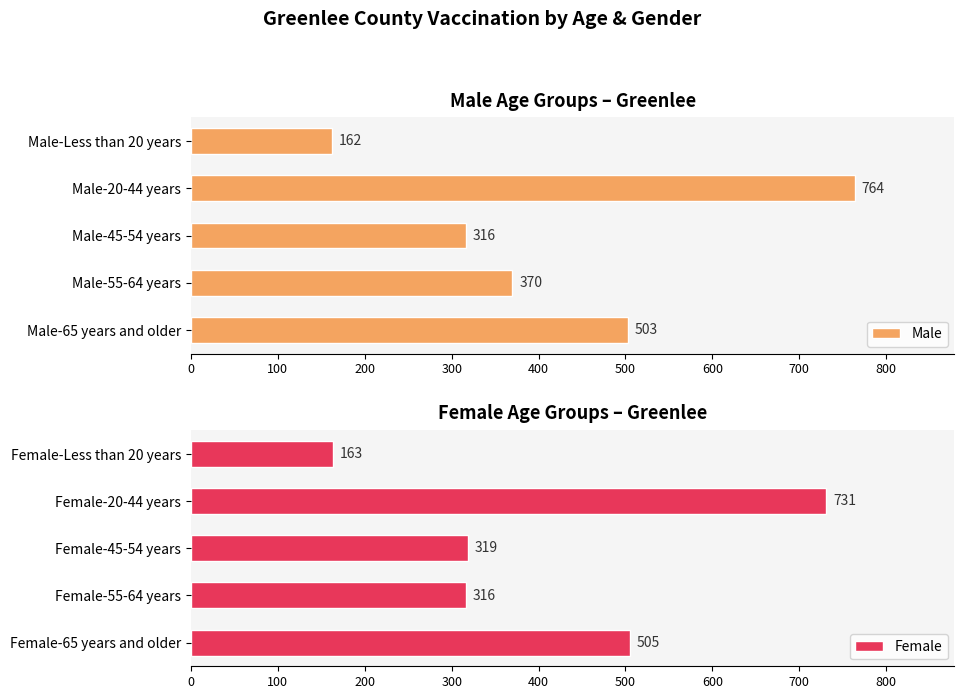

What is the difference between the Male values at Male-45-54 years and Male-Less than 20 years?

154